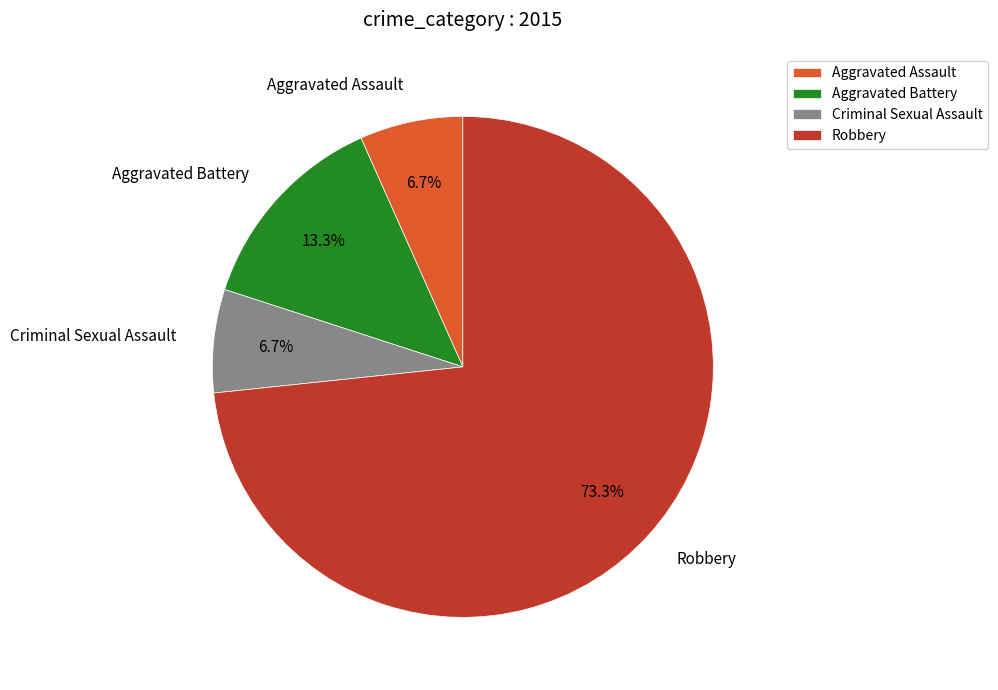

The Aggravated Battery slice represents 13% of the pie. True or false?

True